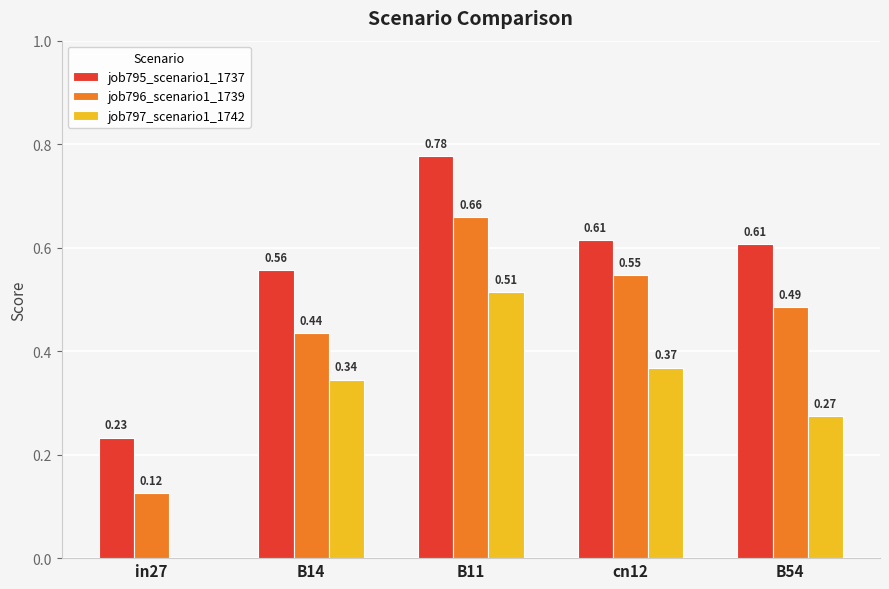

Is the value of job795_scenario1_1737 at cn12 greater than the value of job797_scenario1_1742 at B14?

Yes